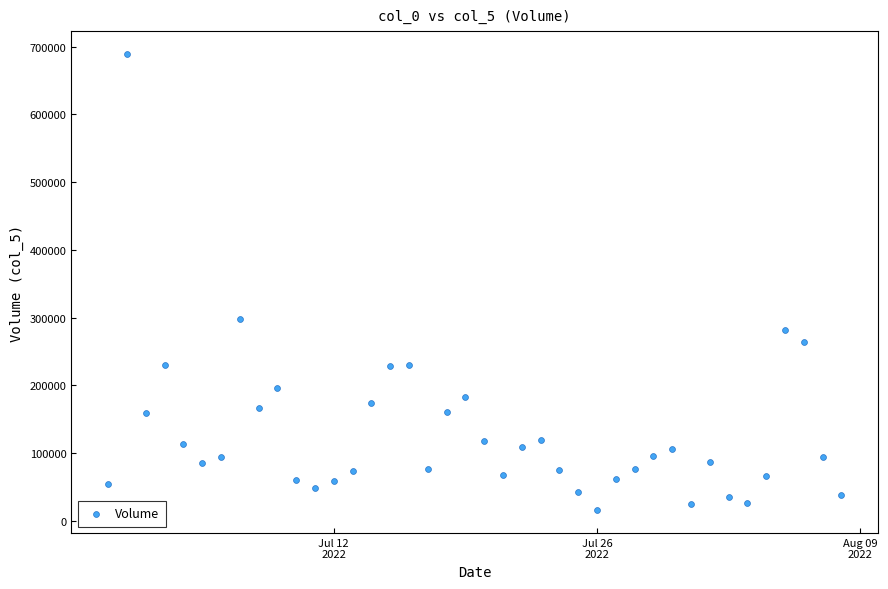

What is the range of X values (max minus min)?

39.0